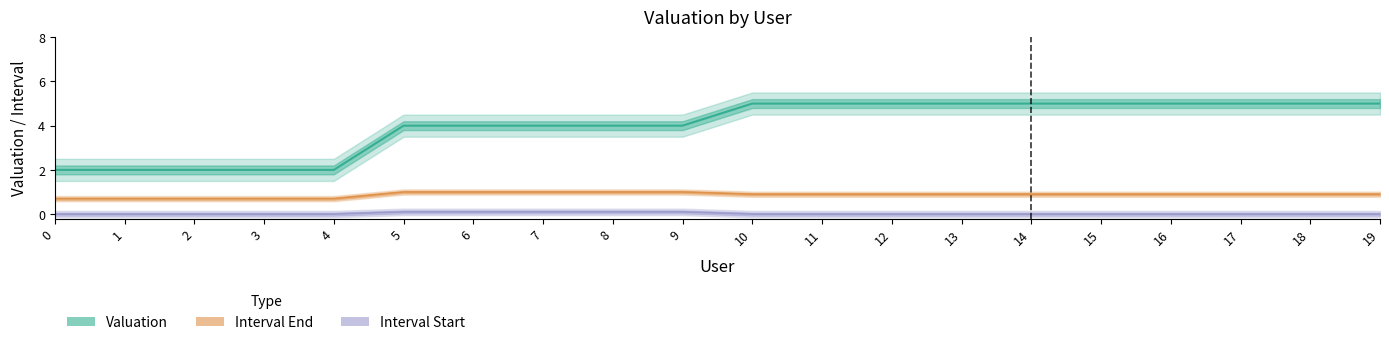

What is the difference between the Valuation values at 18 and 2?

3.0